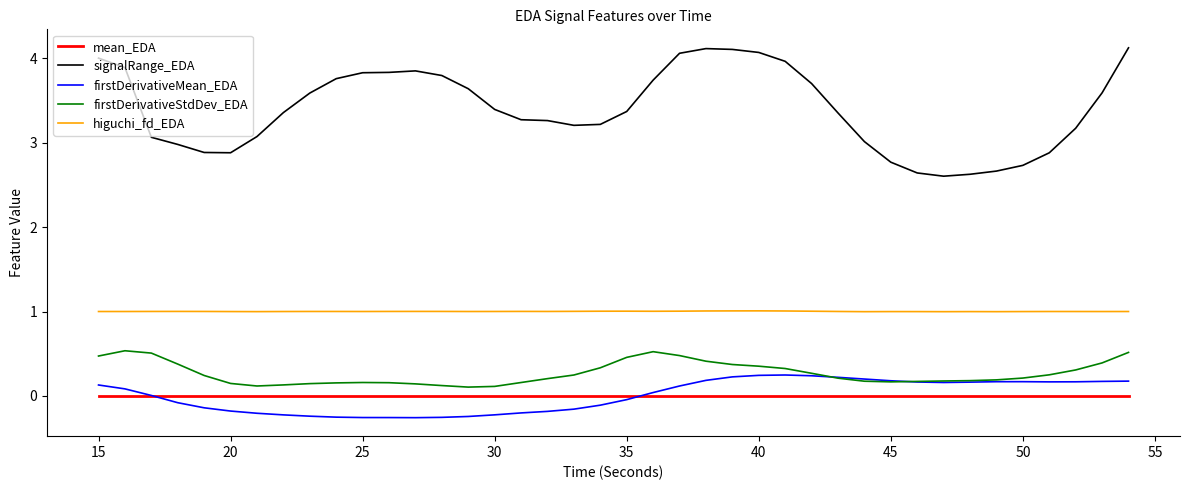

Which series has the largest total across all categories?

signalRange_EDA